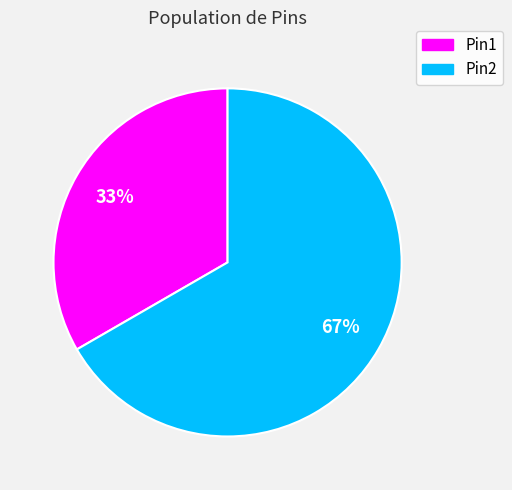

Rank the categories by value from lowest to highest.

Pin1, Pin2